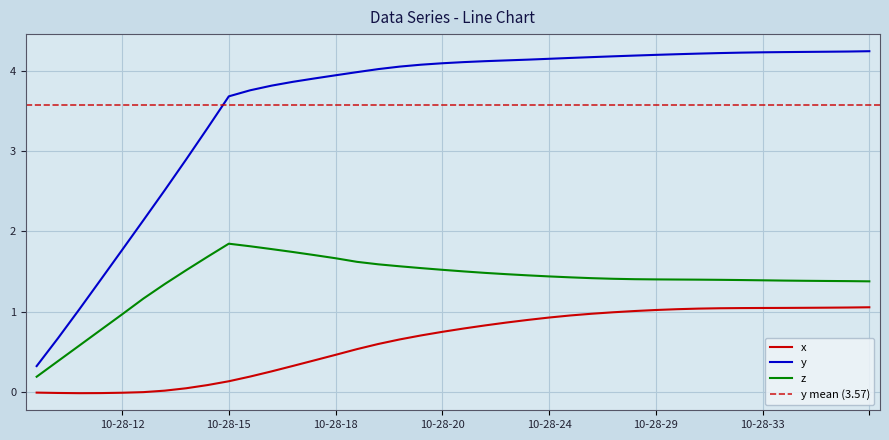

The value of y at 10-28-20 is 5.4. True or false?

False